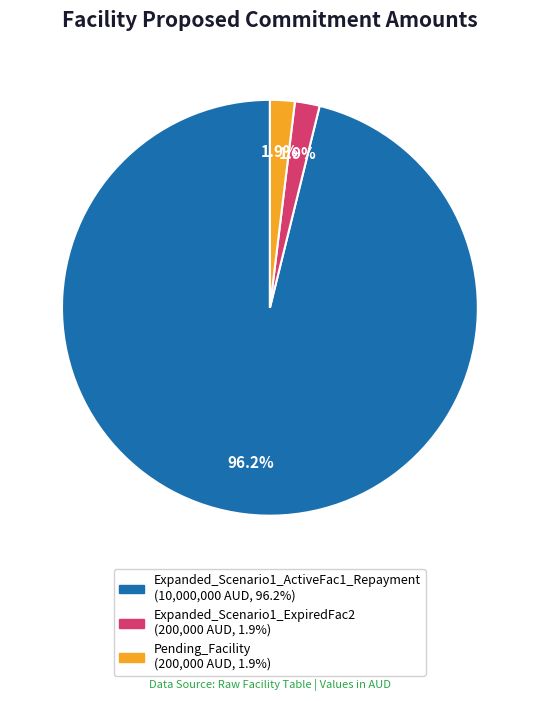

Is Pending_Facility the majority of the pie?

No